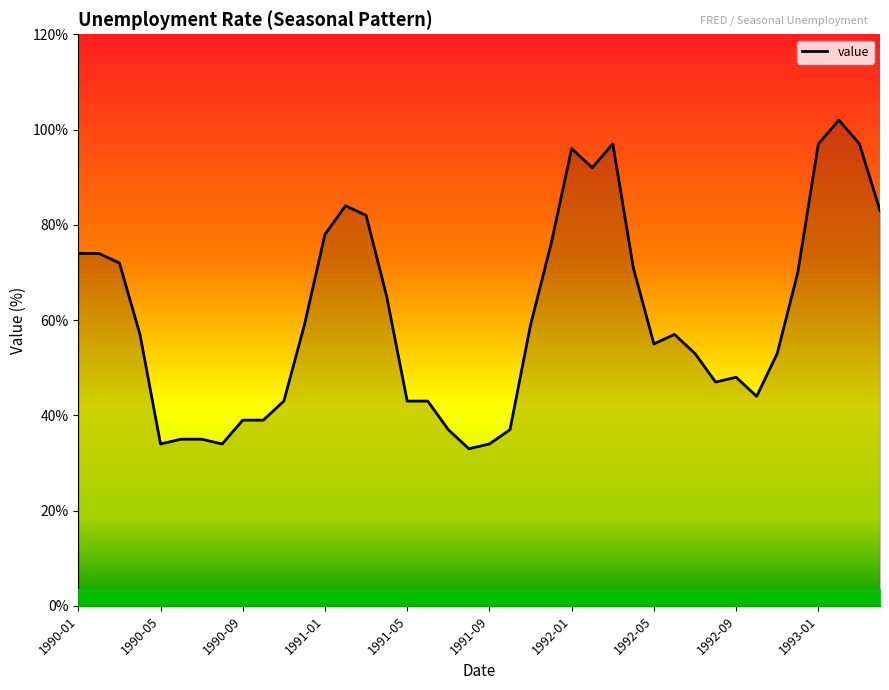

Is this an area chart (filled region under the line)?

Yes